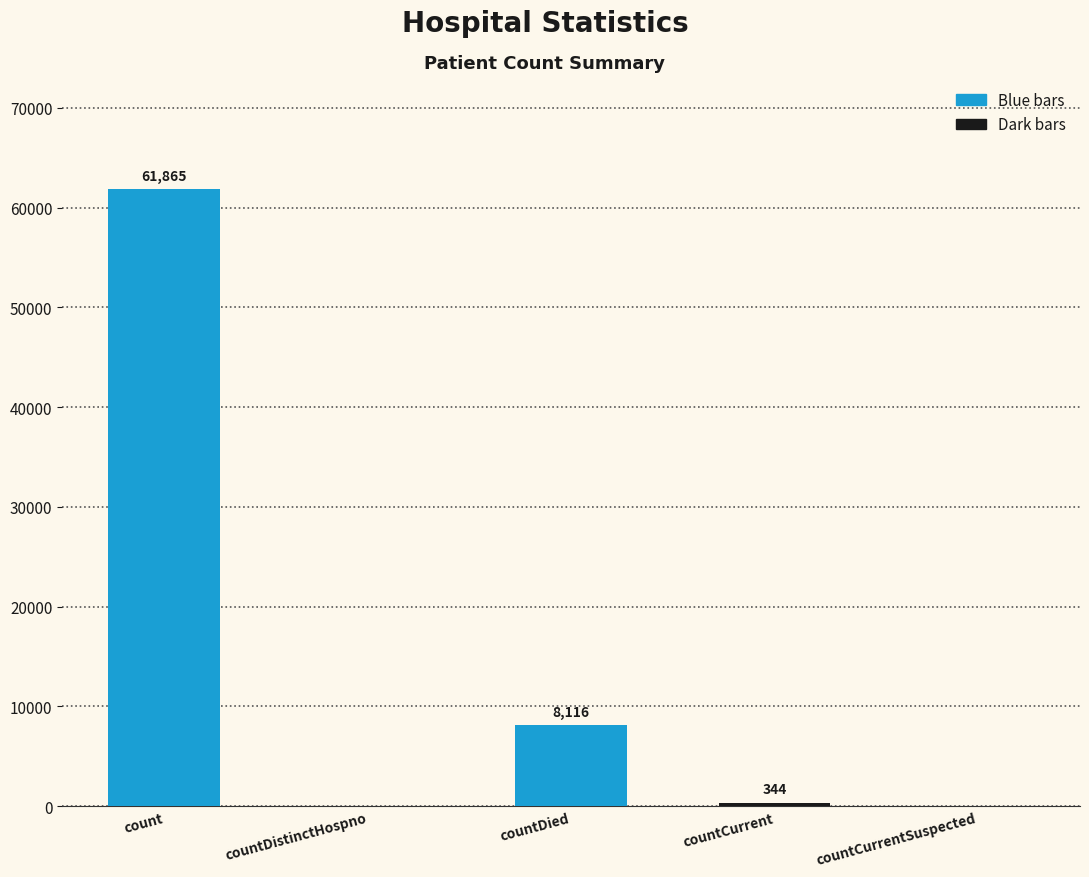

What is the change in value from count to countCurrentSuspected?

-61865